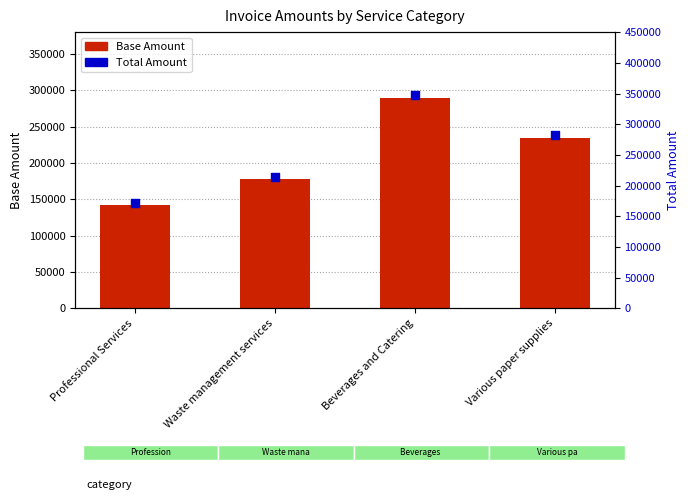

Is the value of Base Amount at Professional Services greater than the value of Total Amount at Professional Services?

No